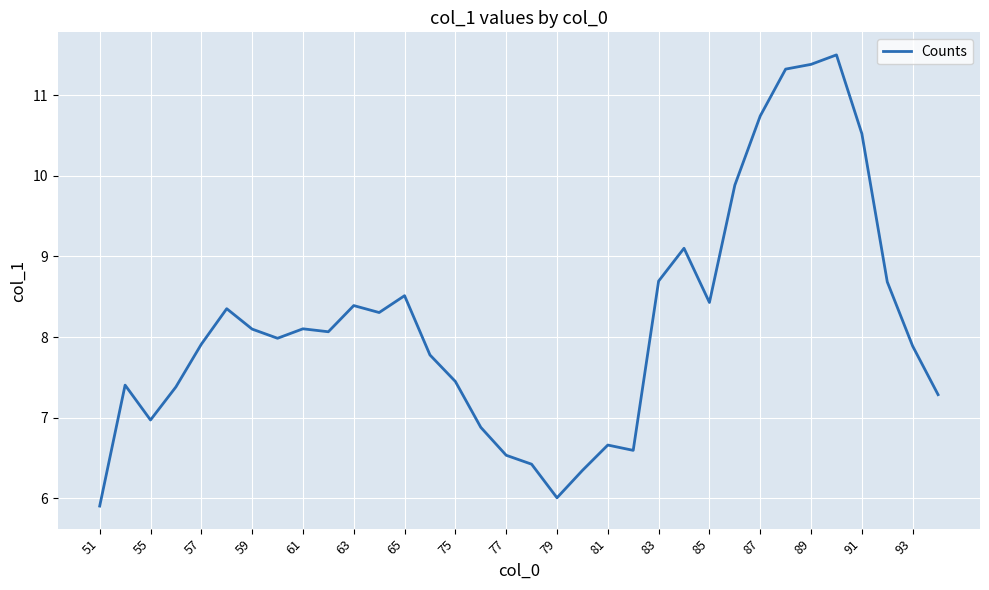

What is the difference between the maximum and minimum values?

5.6